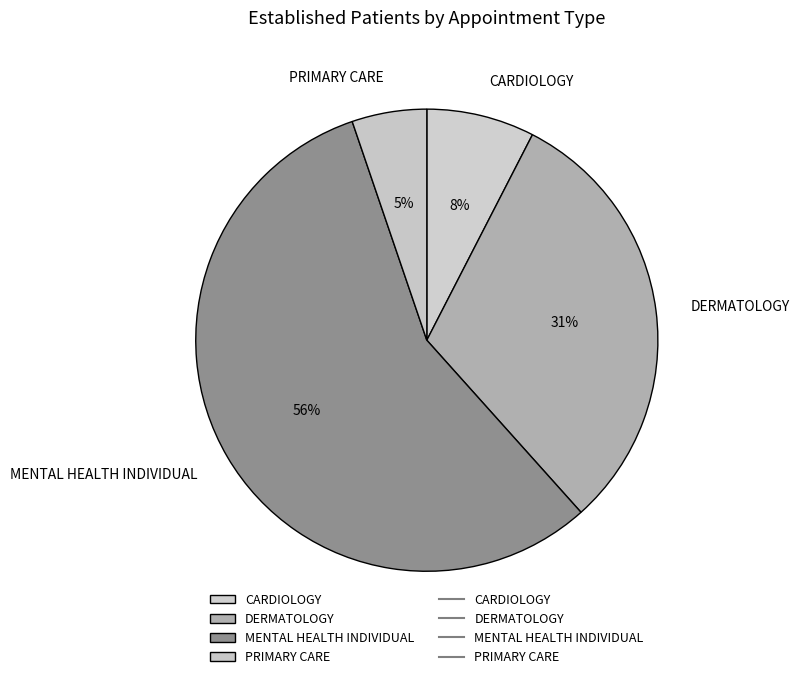

Rank the categories by value from highest to lowest.

MENTAL HEALTH INDIVIDUAL, DERMATOLOGY, CARDIOLOGY, PRIMARY CARE